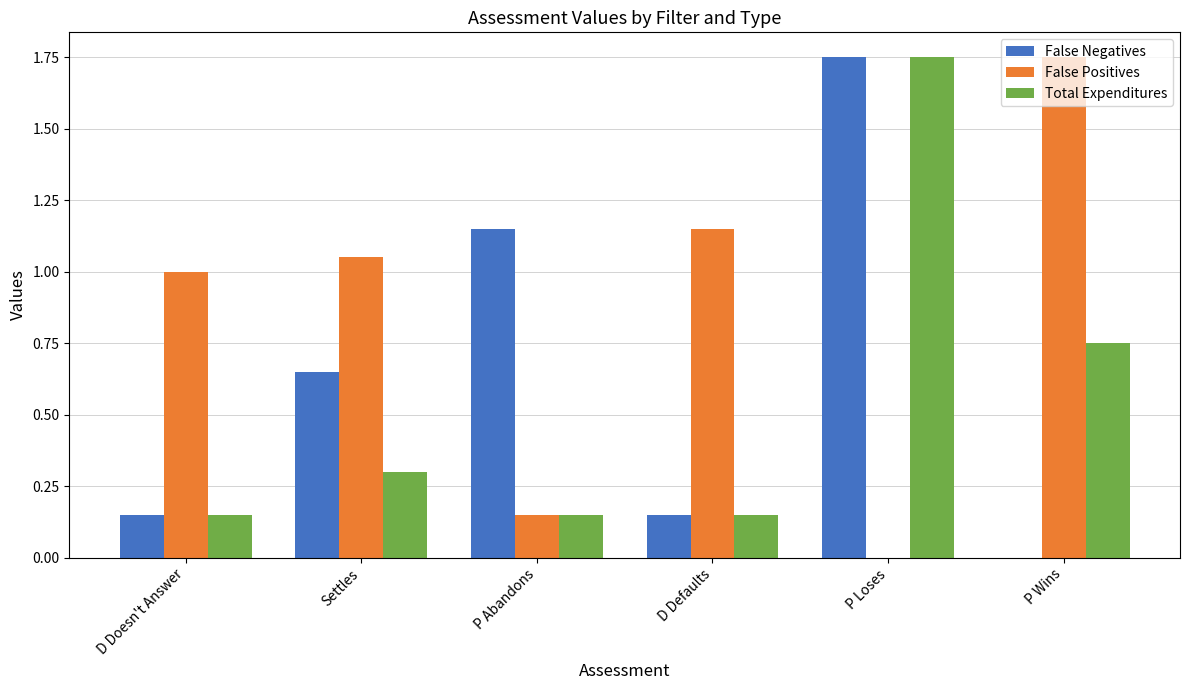

What is the sum of all False Positives values?

5.1